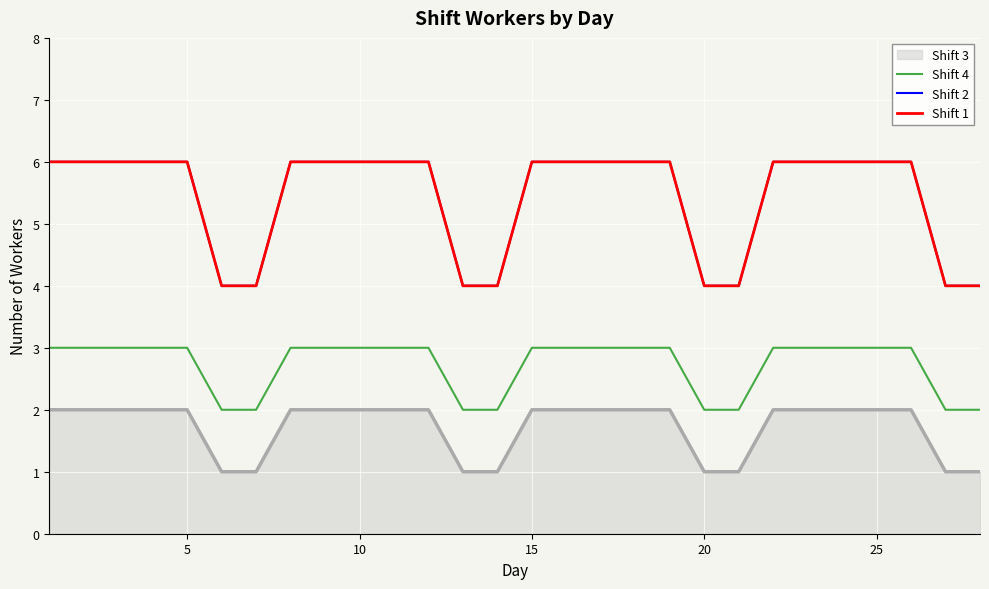

Is this an area chart (filled region under the line)?

Yes